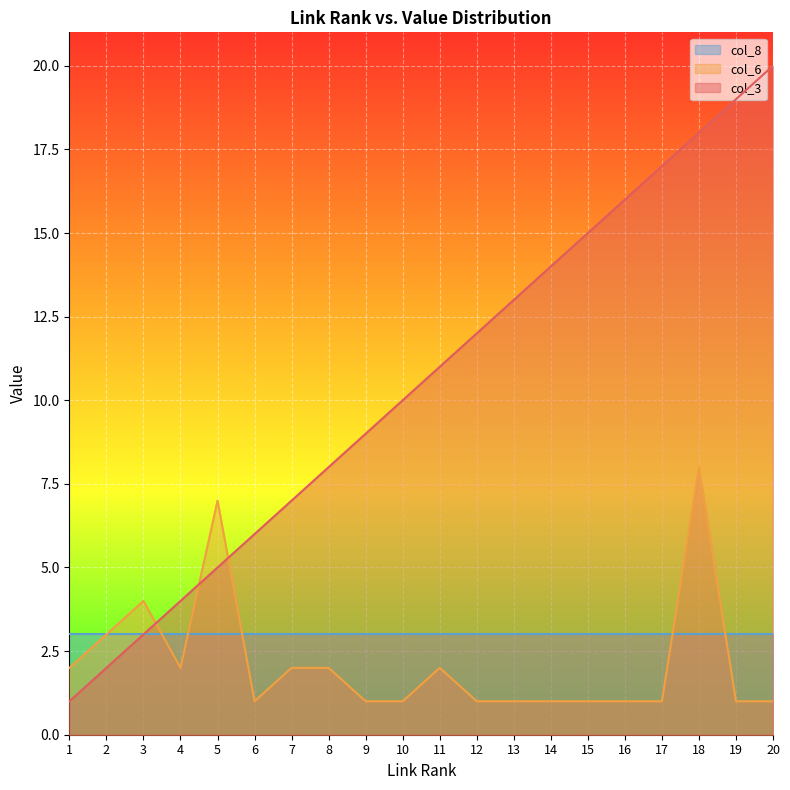

Does the chart display data point markers on the line(s)?

No